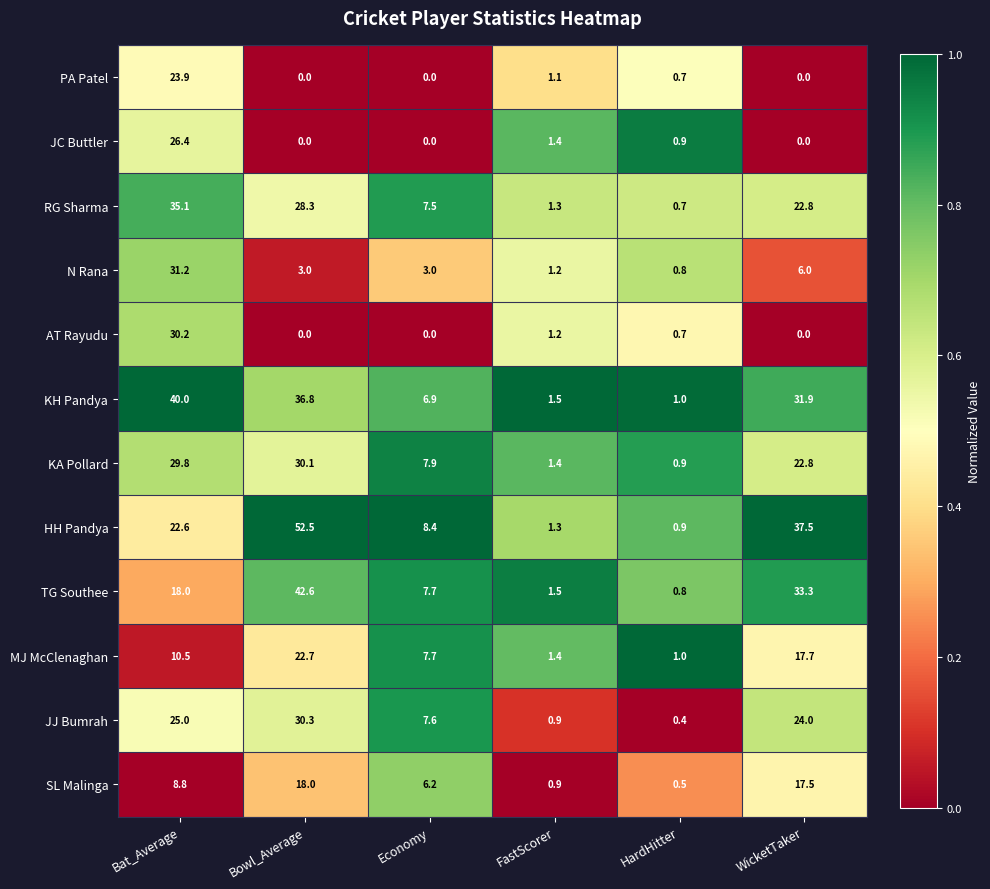

What is the difference between the highest and lowest values at HardHitter?

0.6